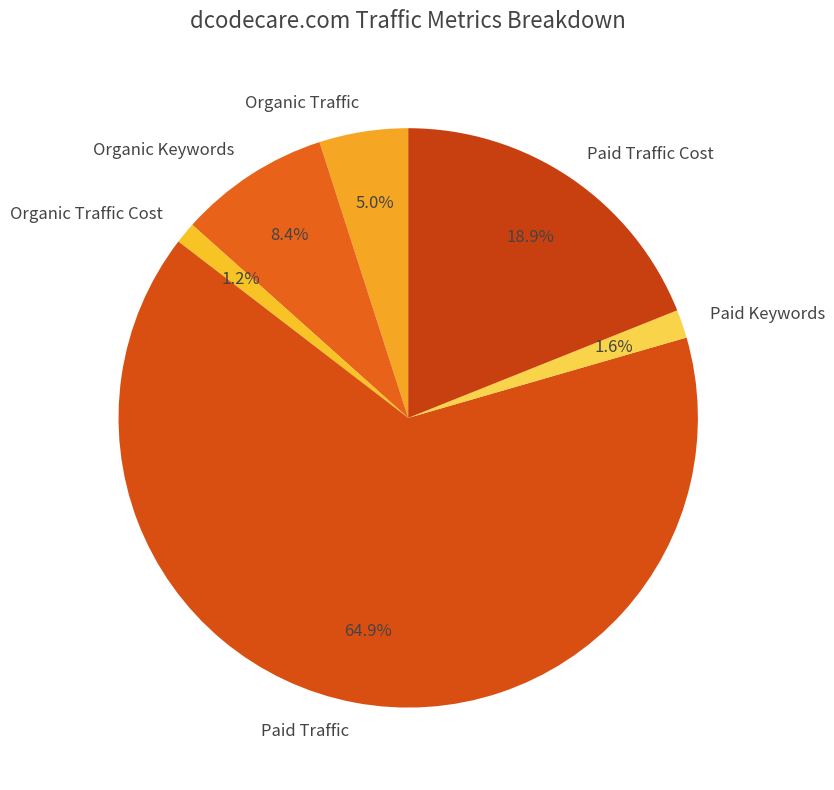

Combined, what portion of the pie is Paid Keywords and Organic Keywords?

10.0%